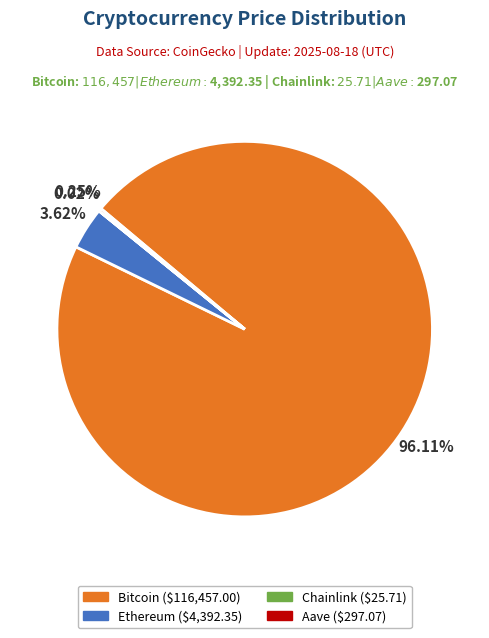

Is there a majority slice in this chart?

Yes